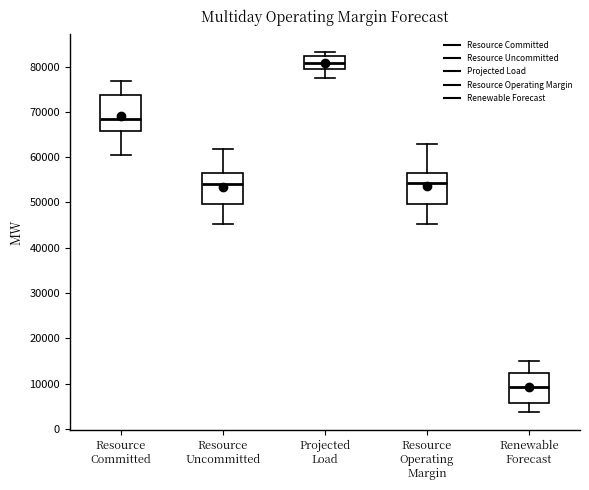

Reading left to right, read every box against the y-axis: the position of its median line, the range the box covers, and the ends of its whiskers. The values are not printed on the chart, so give them approximately, as read against the axis.

Resource Committed: median 68000, box 66000 to 74000, whiskers 60000 to 77000
Resource Uncommitted: median 54000, box 50000 to 56000, whiskers 45000 to 62000
Projected Load: median 81000, box 79000 to 82000, whiskers 77000 to 83000
Resource Operating Margin: median 54000, box 50000 to 57000, whiskers 45000 to 63000
Renewable Forecast: median 9000, box 6000 to 12000, whiskers 4000 to 15000